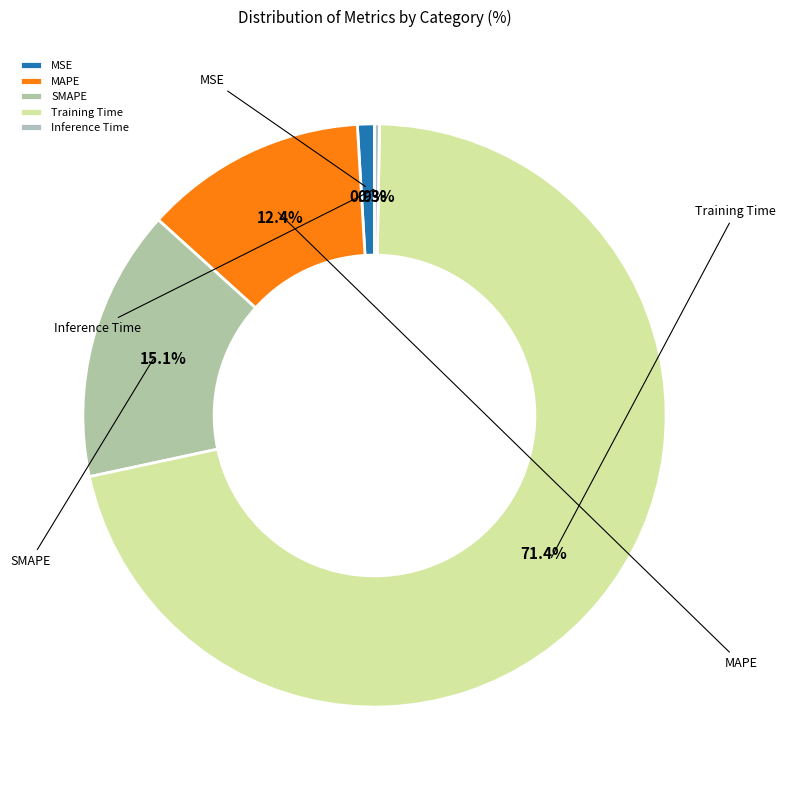

Combined, do SMAPE and MSE account for over 50%?

No